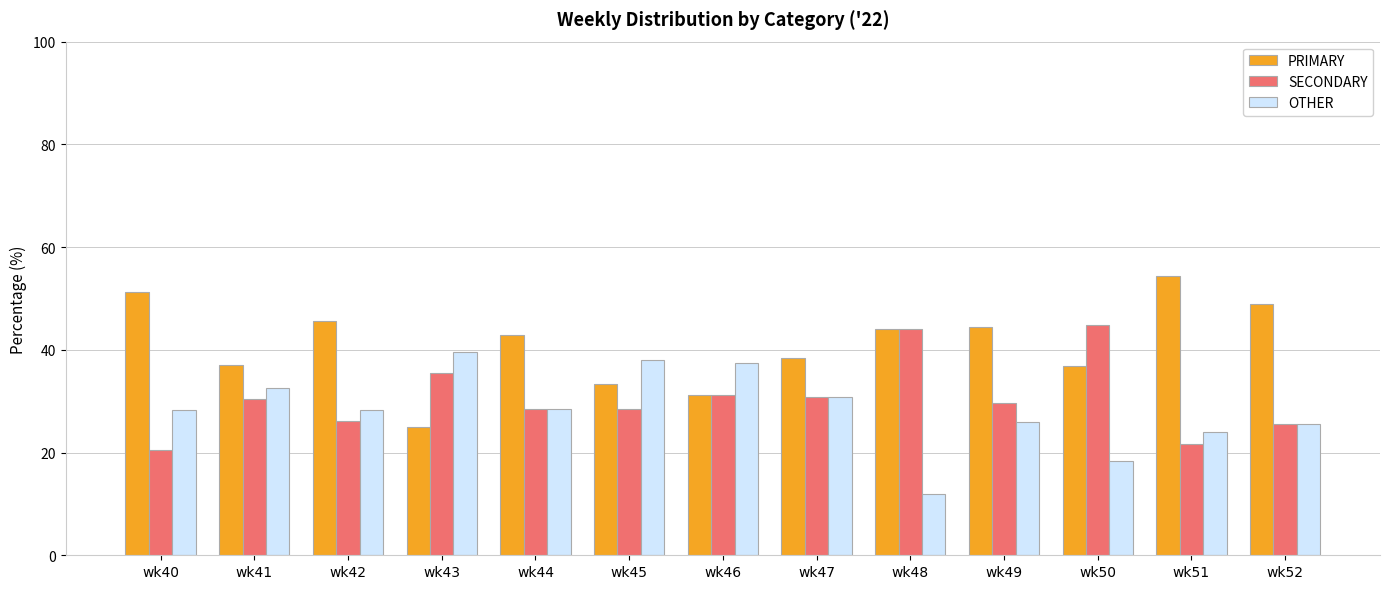

What is the value of the PRIMARY bar at the 6th from the left?

33.3